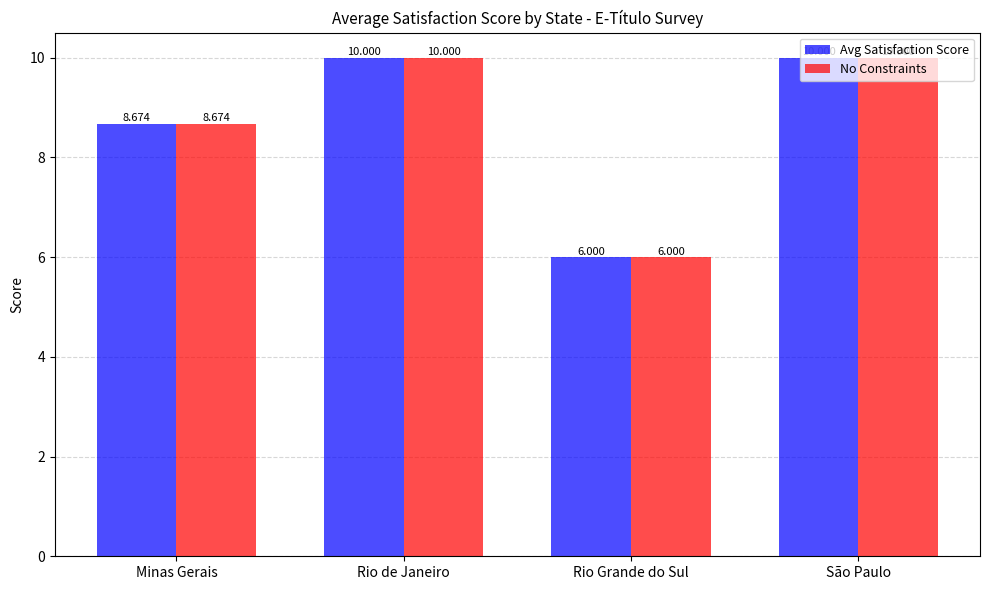

What are all the series names shown in the legend?

Avg Satisfaction Score, No Constraints